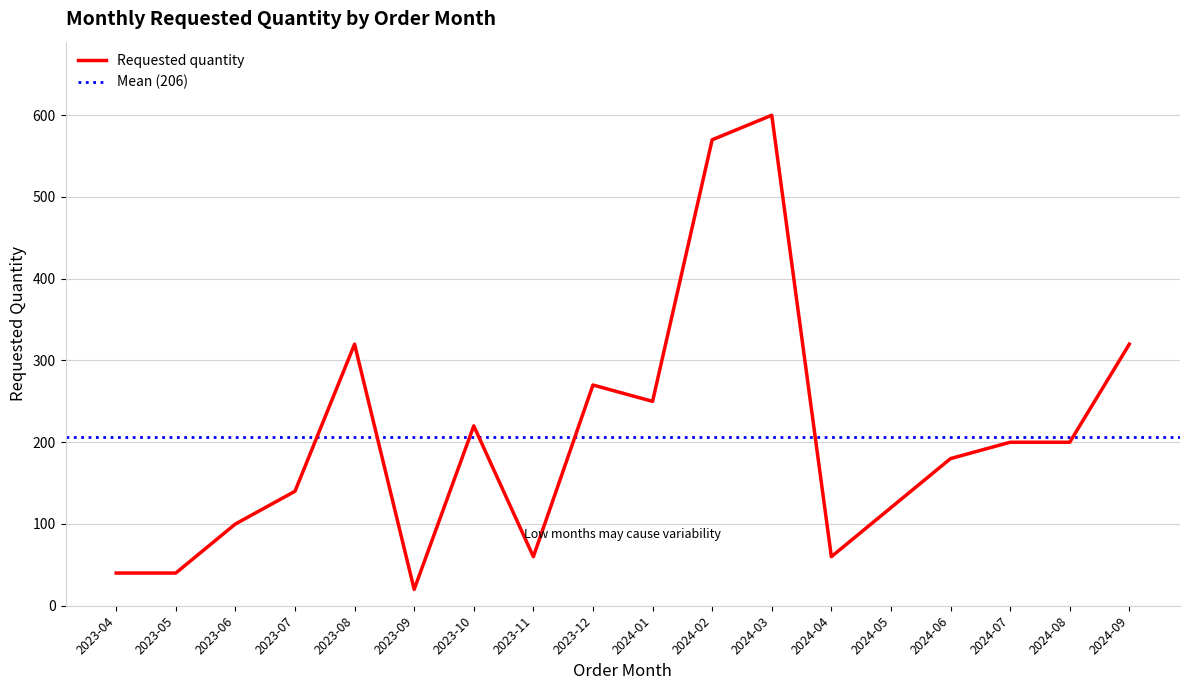

What is the difference between the values at 2023-04 and 2023-11?

20